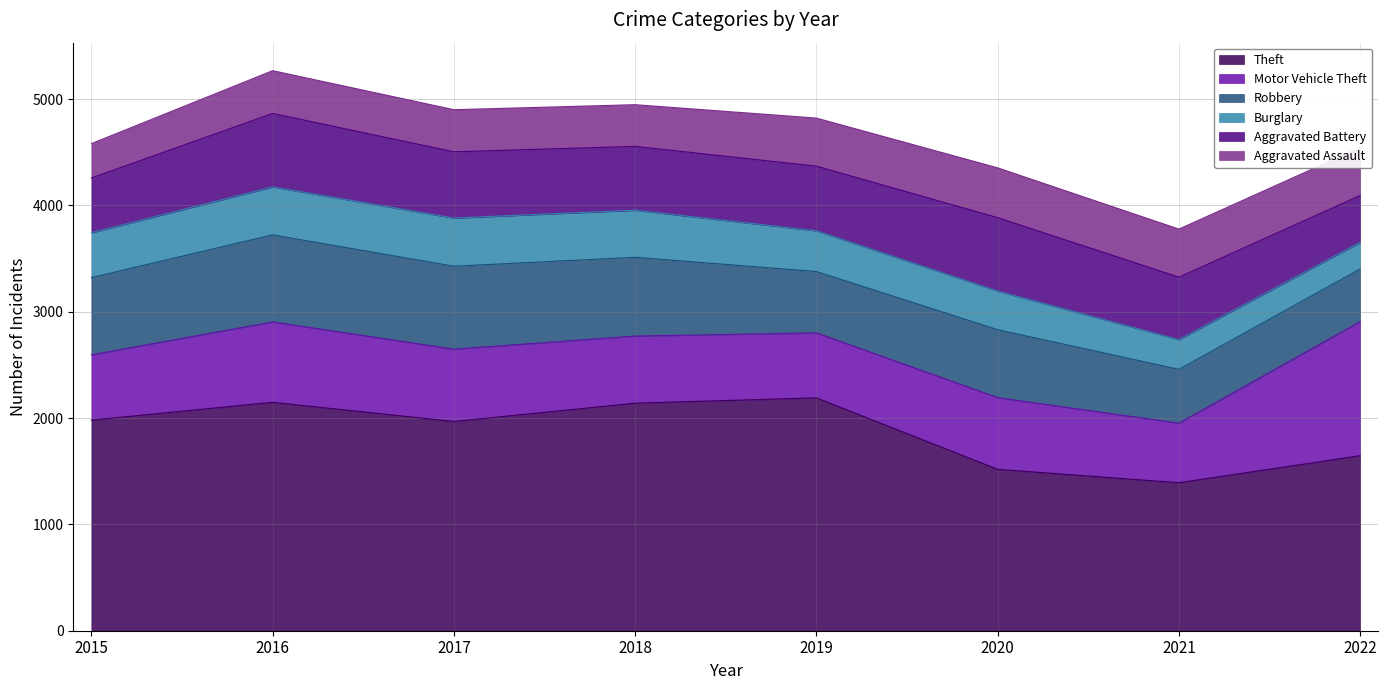

What is the difference between the maximum and minimum values in the Robbery series?

324